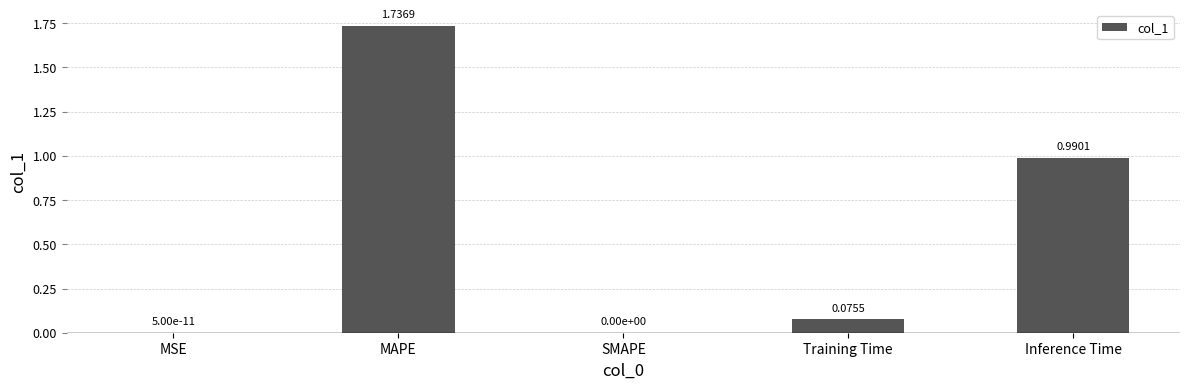

Which category has the highest value across all series?

MAPE